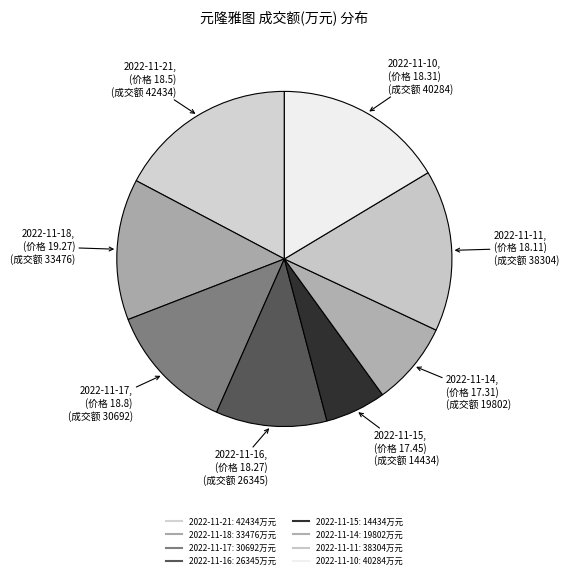

How many slices are in this pie chart?

8